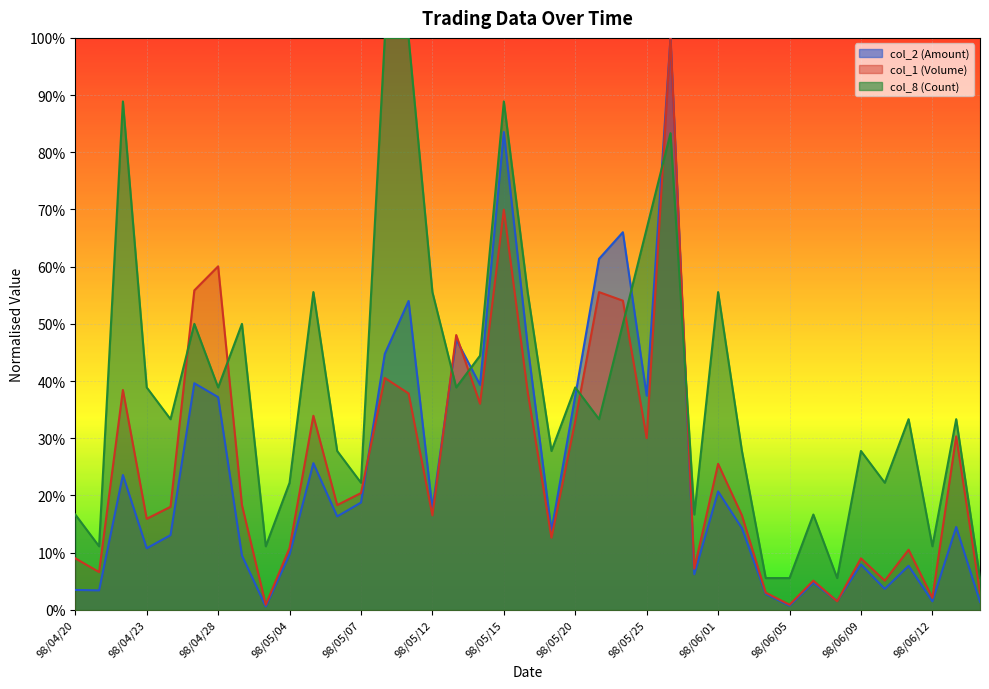

True or false: col_8 (Count) has a value of 0.1 at 98/04/21.

True